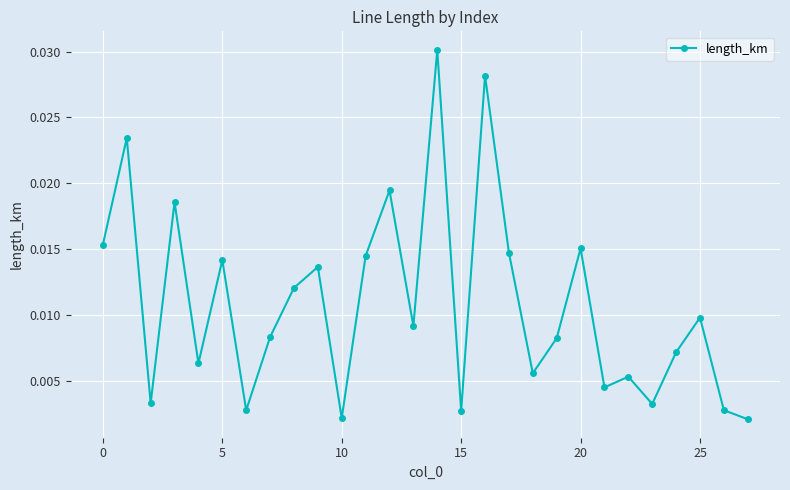

How many interior local valleys (lower than both neighbors) does the data have?

9